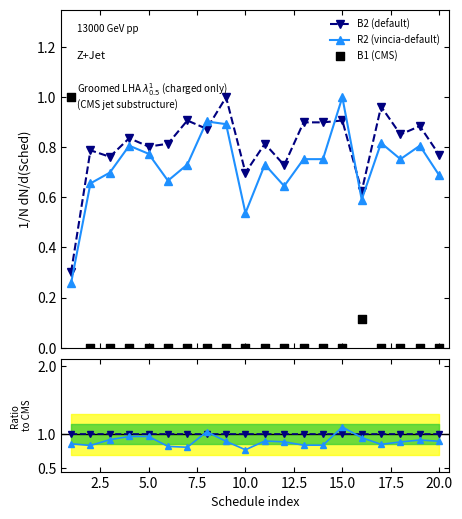

True or false: B2 (default) has more than 0 interior local peaks.

True